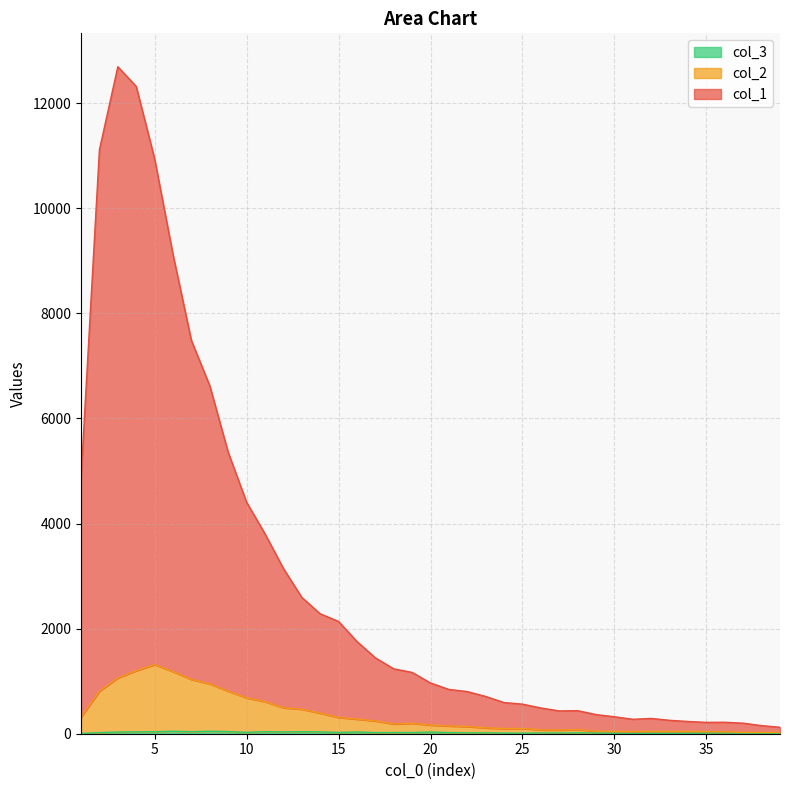

The value of col_3 at 6 is 47. True or false?

True